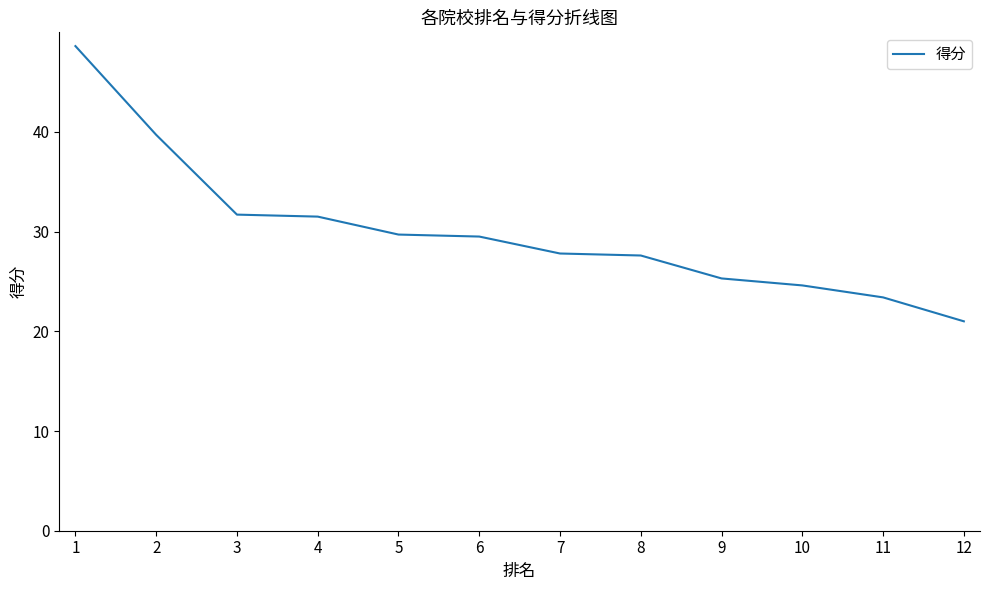

Is it true that the value at 4 is 18.8?

False